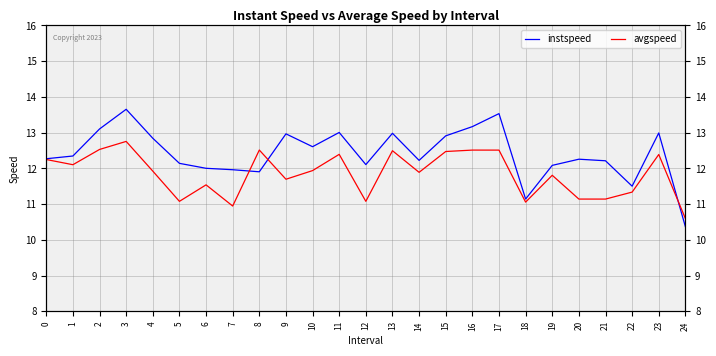

What is the difference between the avgspeed values at 1 and 6?

0.6